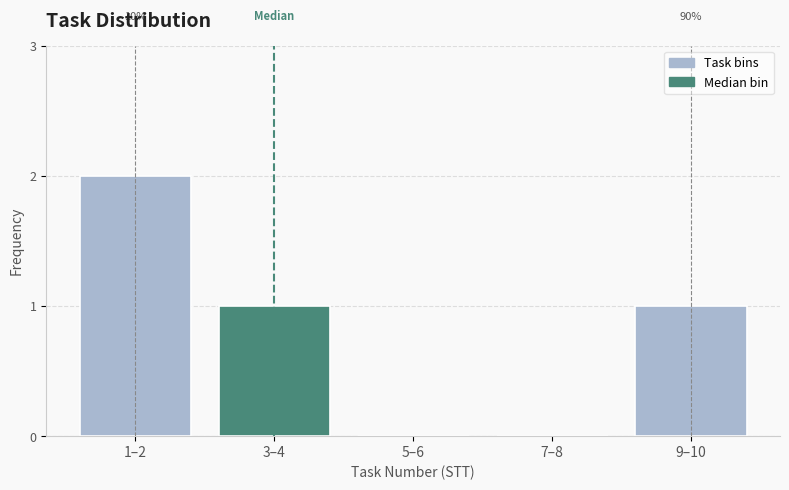

Reading left to right, transcribe all the data shown in this chart.

1–2=2	3–4=1	5–6=0	7–8=0	9–10=1